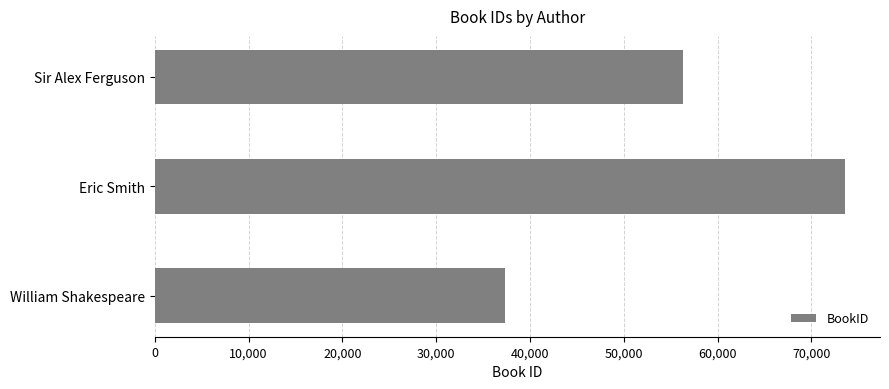

Which label corresponds to the largest value in the chart?

Eric Smith